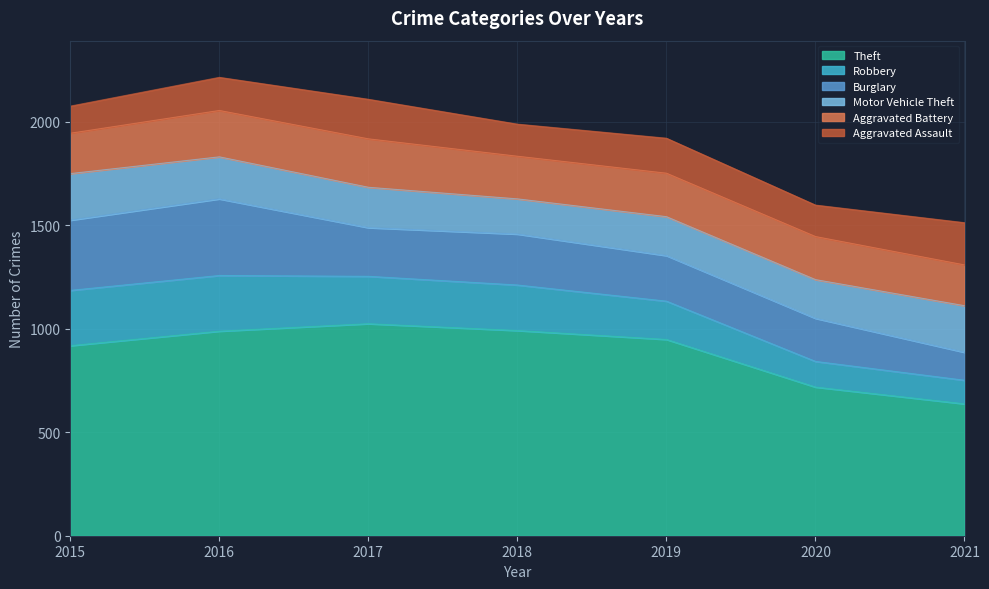

Which series has the largest total across all categories?

Theft